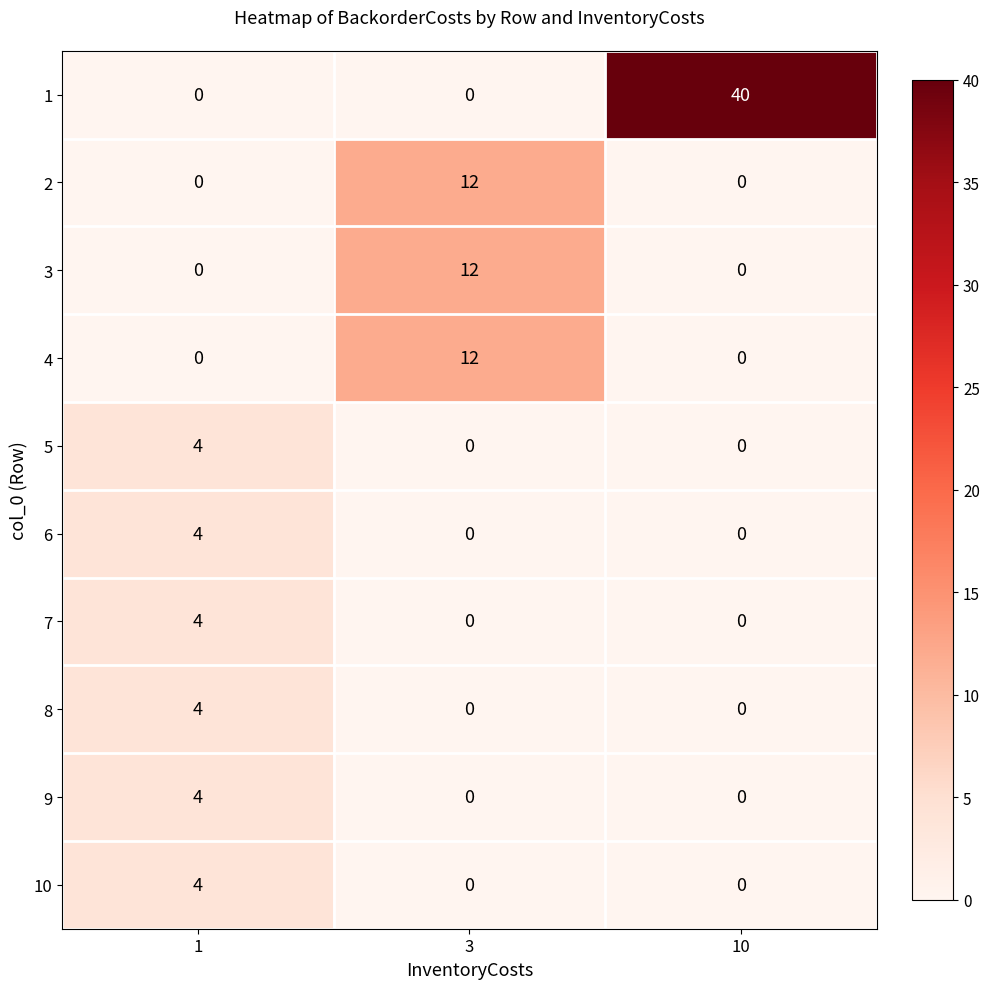

At how many categories does at least one series exceed 23?

1